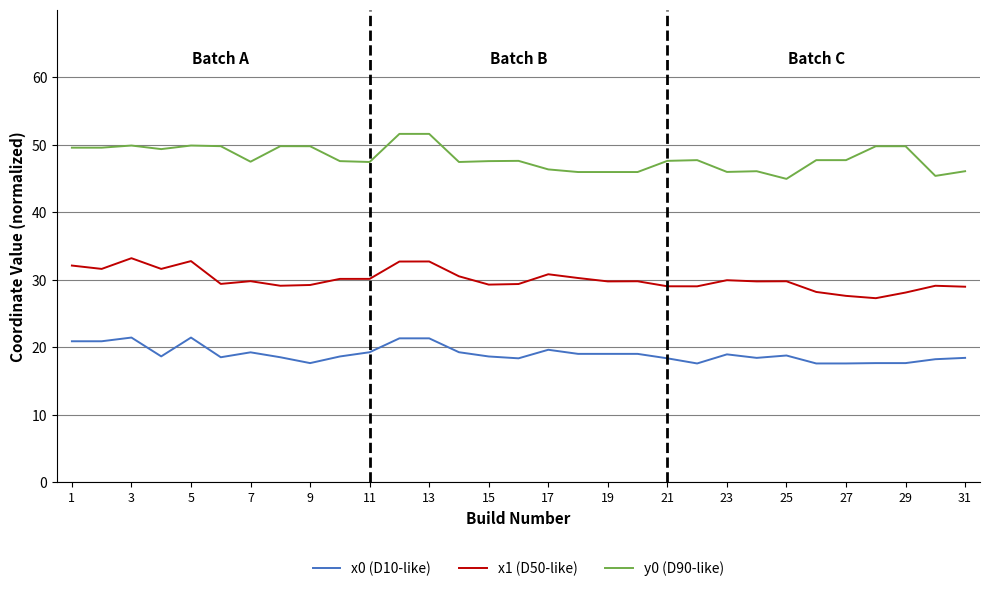

What is the greatest value displayed?

51.6